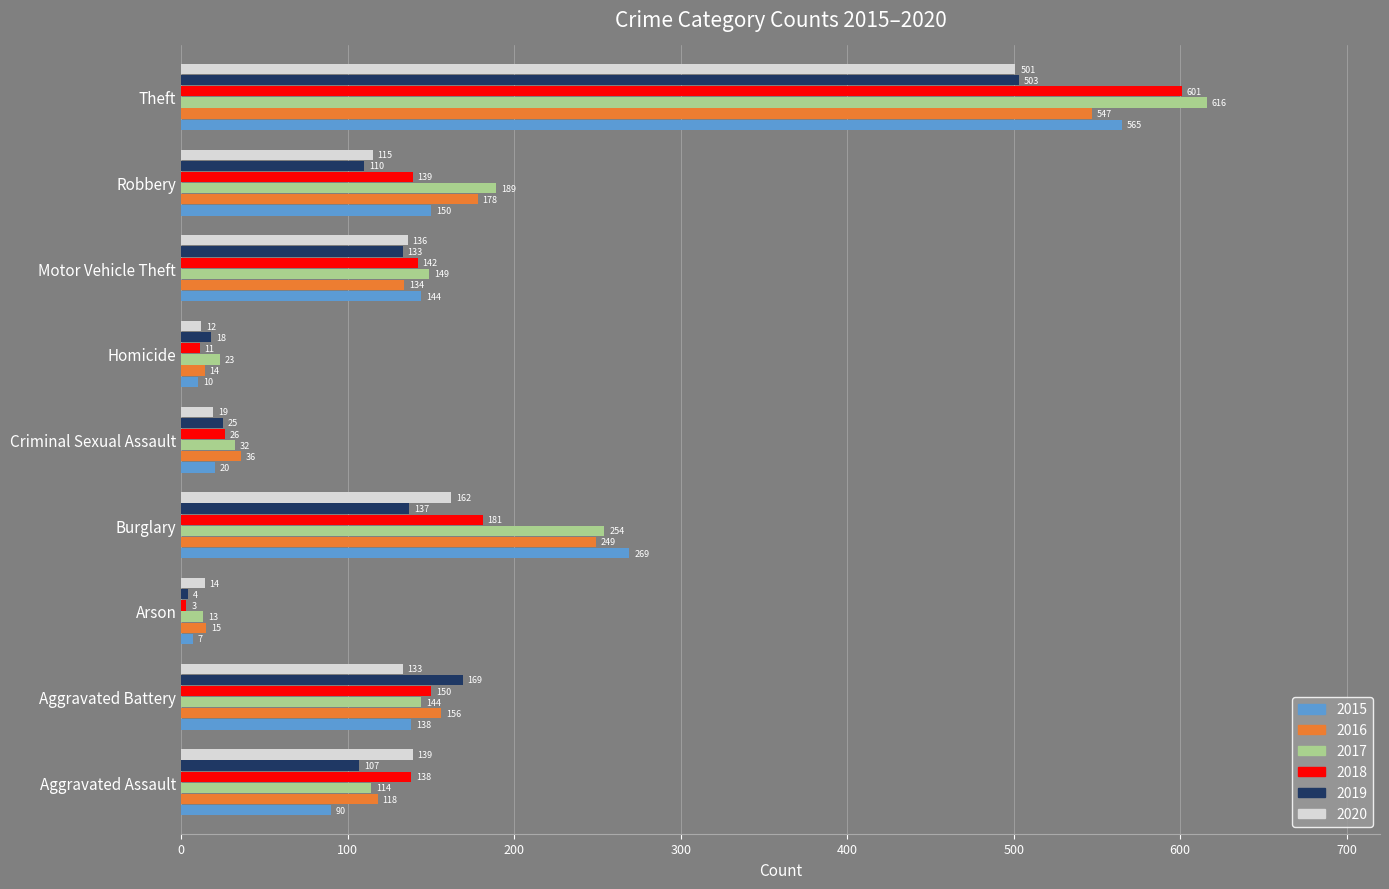

The value of 2020 at Robbery is 115. True or false?

True